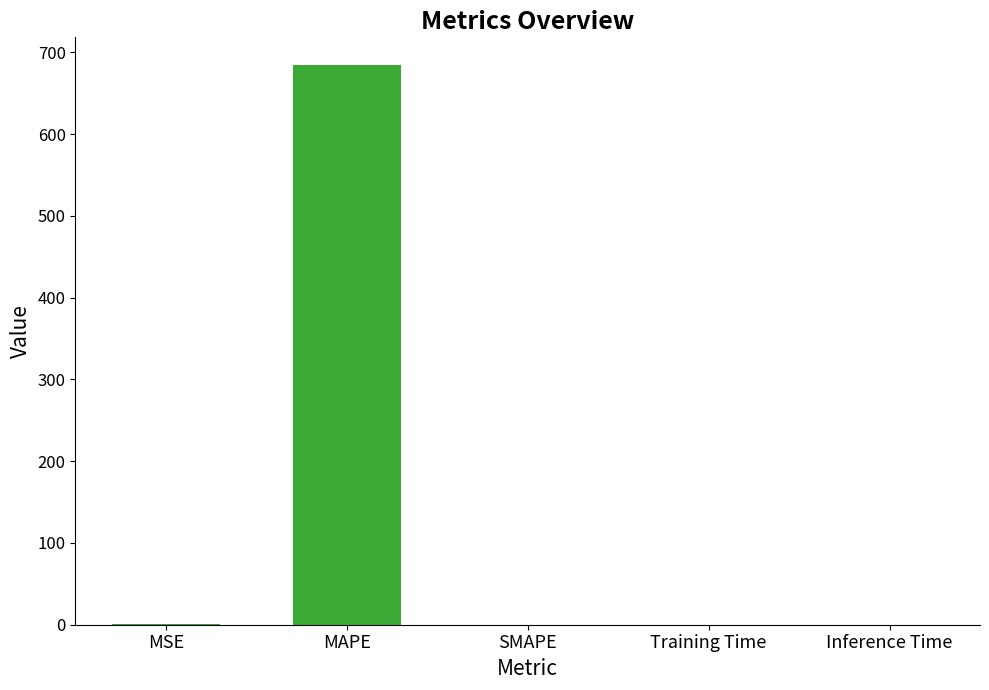

Is it true that the value at Inference Time is 0.0?

True